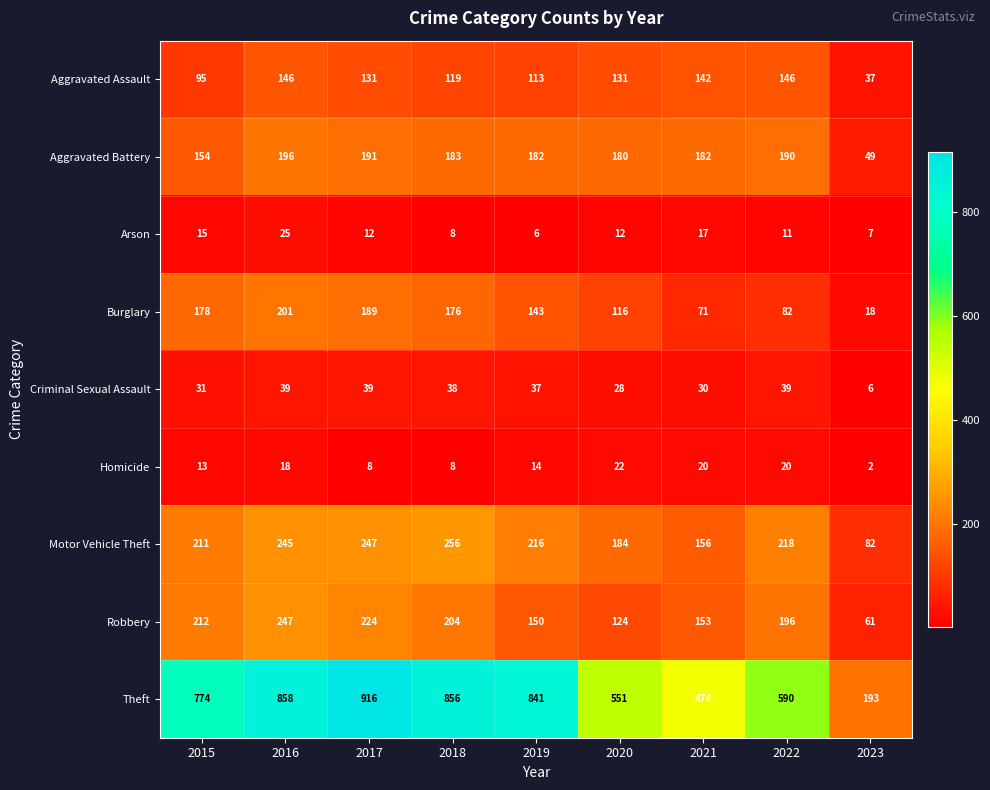

What is the difference between the Aggravated Battery values at 2017 and 2023?

142